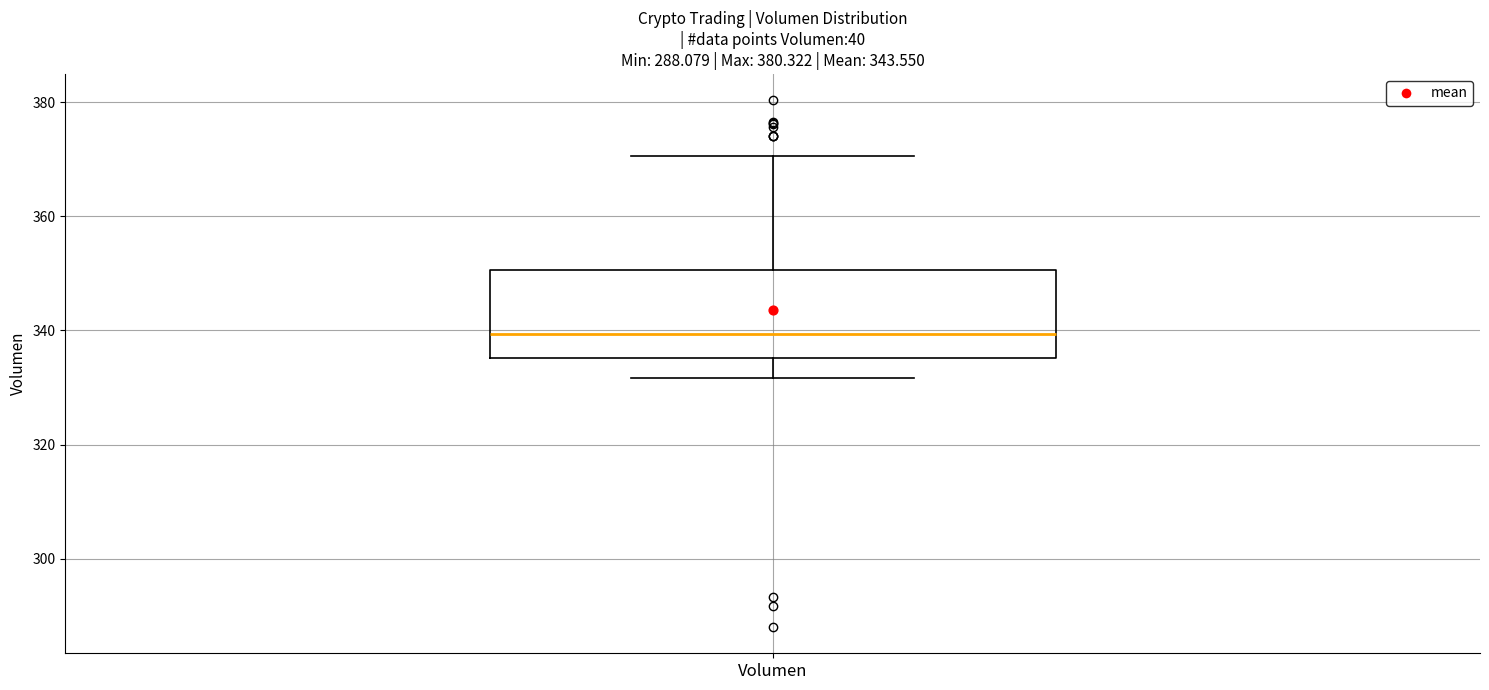

Transcribe this box plot: give where the median line is, the range the box spans, and where the two whiskers end, as read against the y-axis. The values are not printed on the chart, so give them approximately, as read against the axis.

median 340, box 336 to 350, whiskers 332 to 370